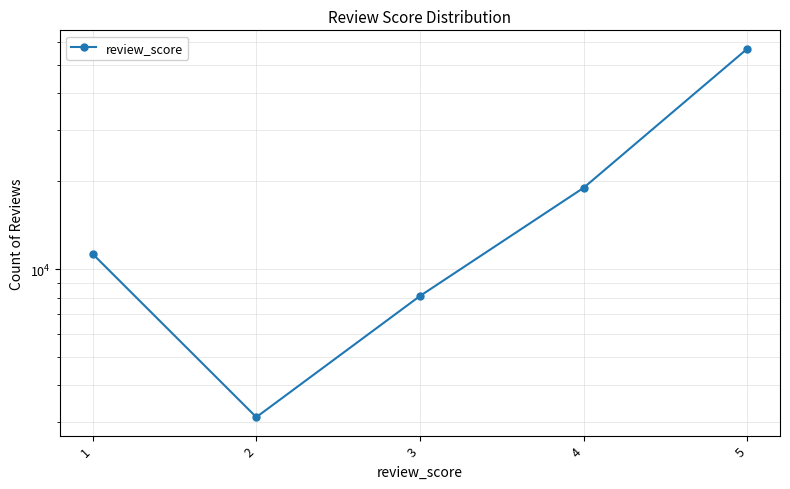

Is this an area chart (filled region under the line)?

No